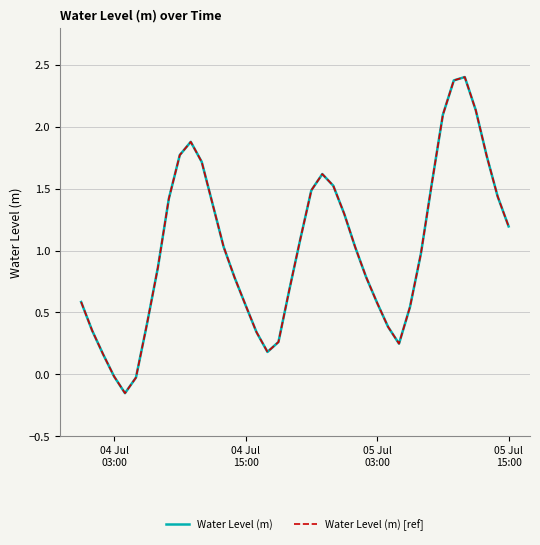

Does the chart have visible grid lines?

Yes